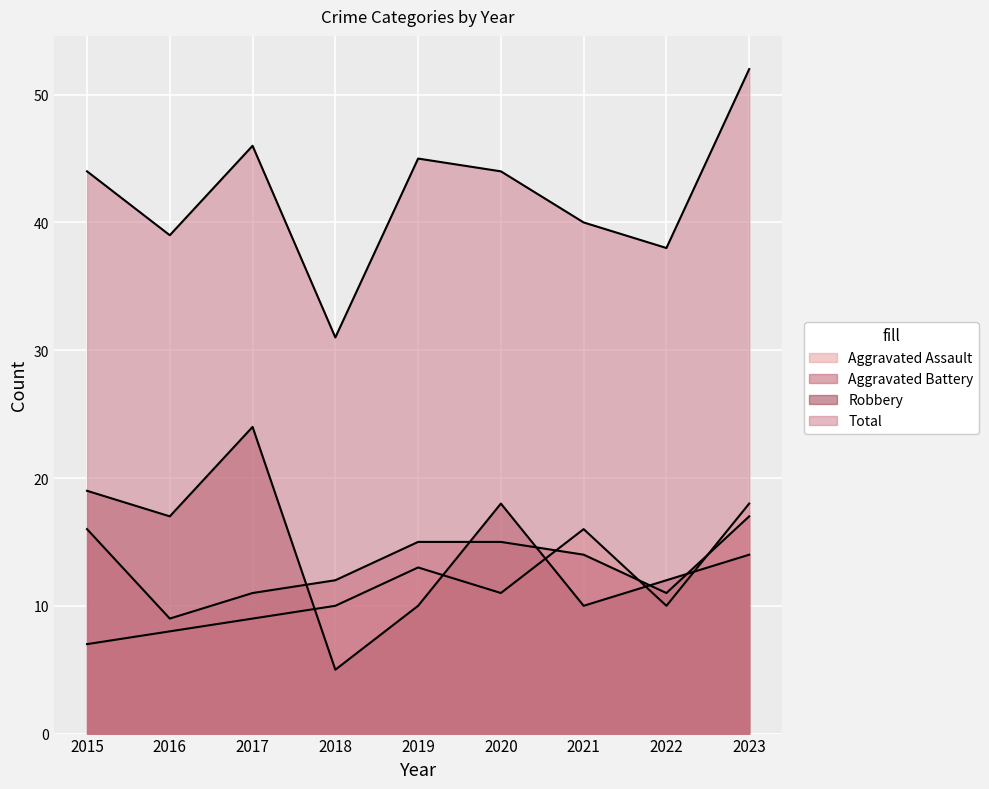

What is the value of the Total point at the 9th from the left?

52